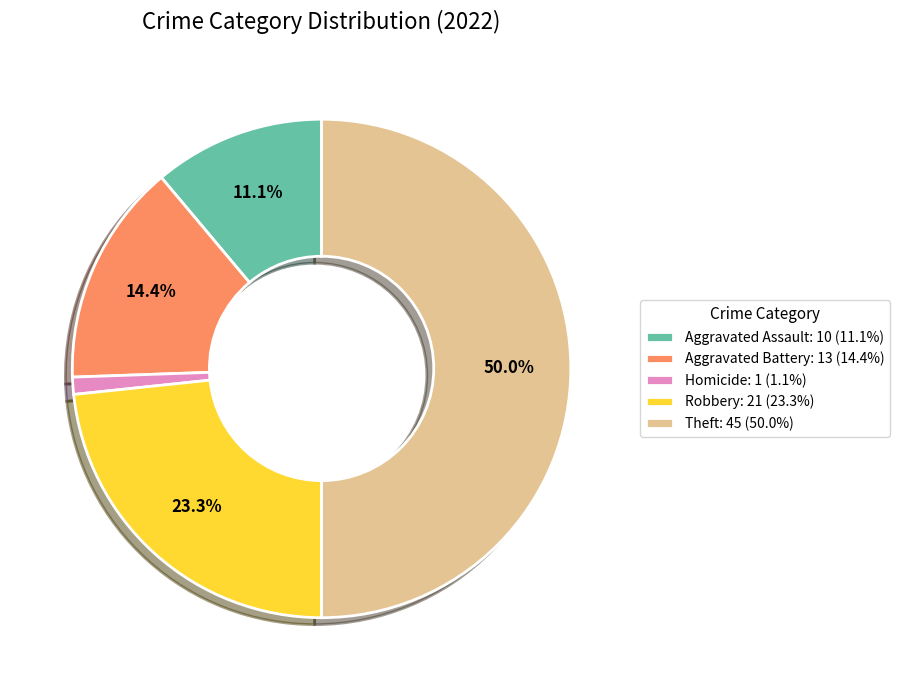

Do Theft: 45 (50.0%) and Robbery: 21 (23.3%) together represent more than half of the pie?

Yes